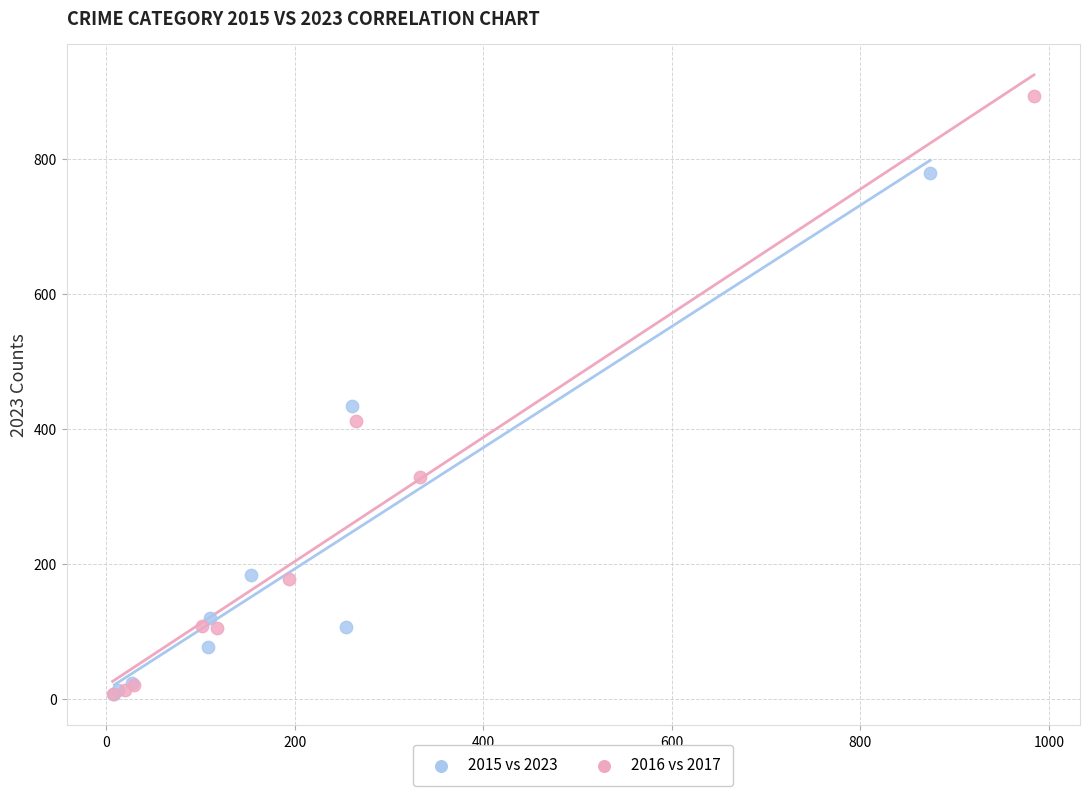

Which series contains the highest Y value?

2016 vs 2017